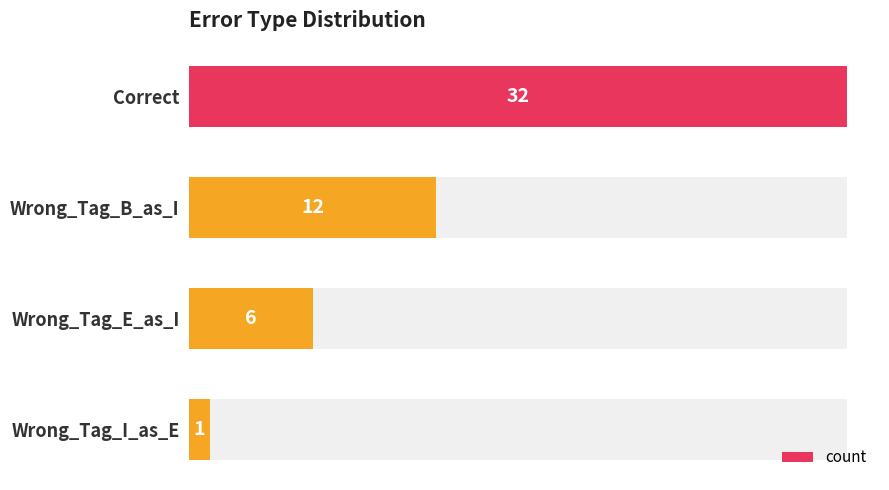

Count the number of data series in this chart.

1